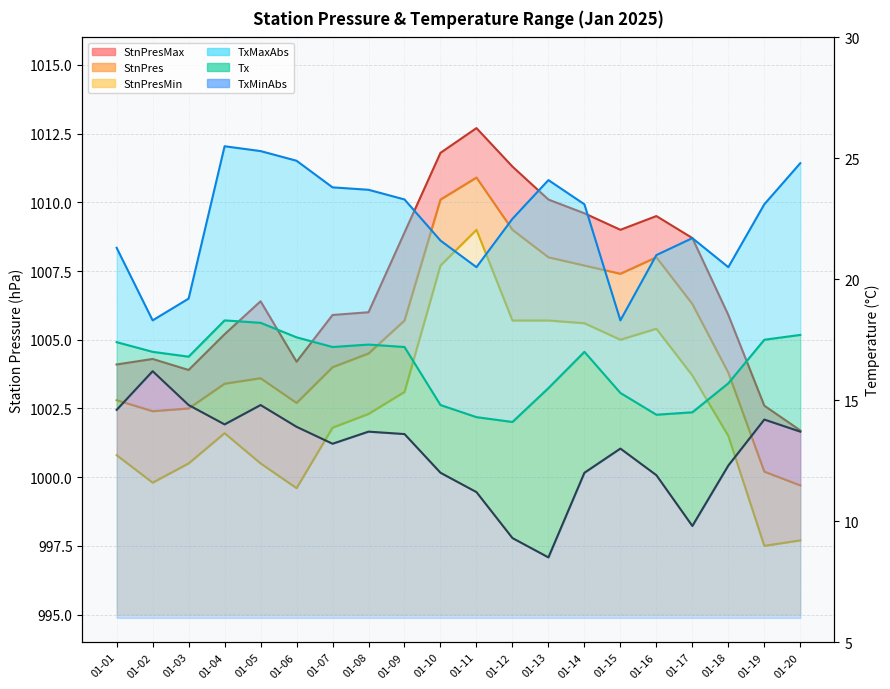

The value of TxMaxAbs at 01-16 is 29.9. True or false?

False